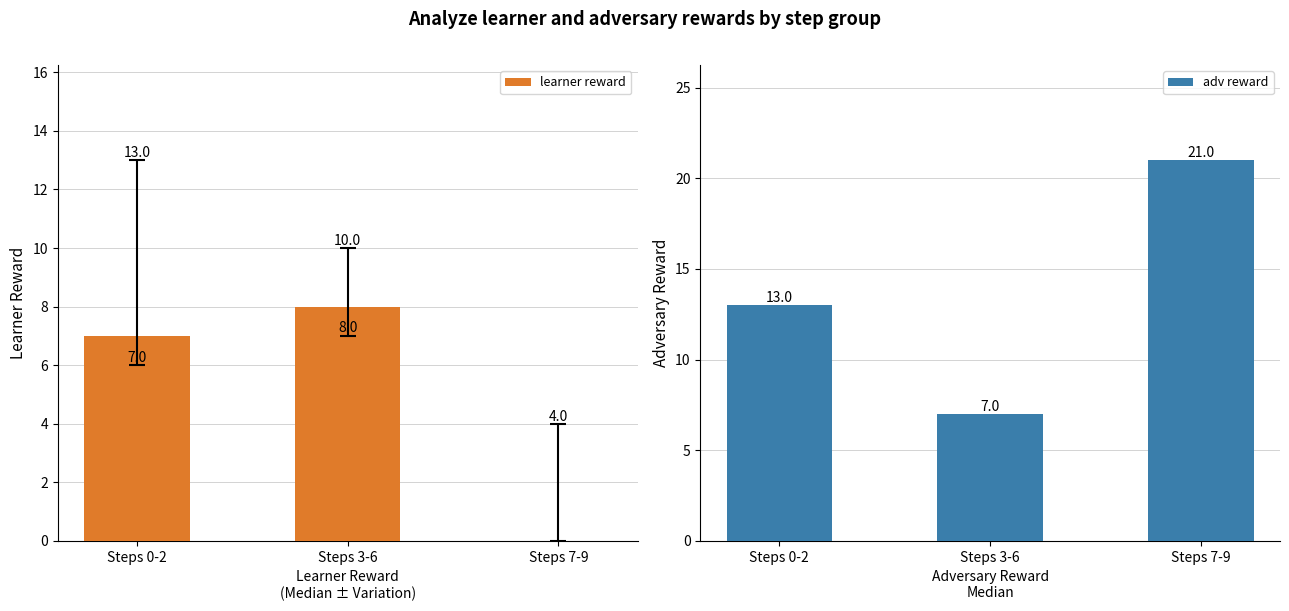

Reading left to right, list all the values displayed in this chart.

learner reward: 7	8	0
adv reward: 13	7	21